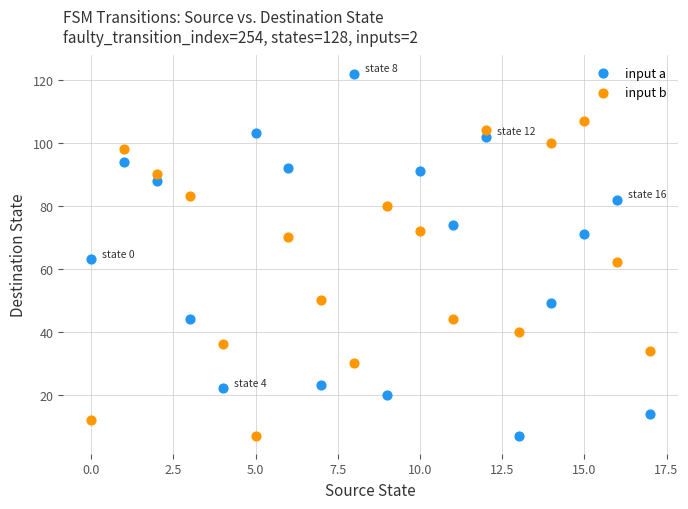

Which series contains the highest Y value?

input a